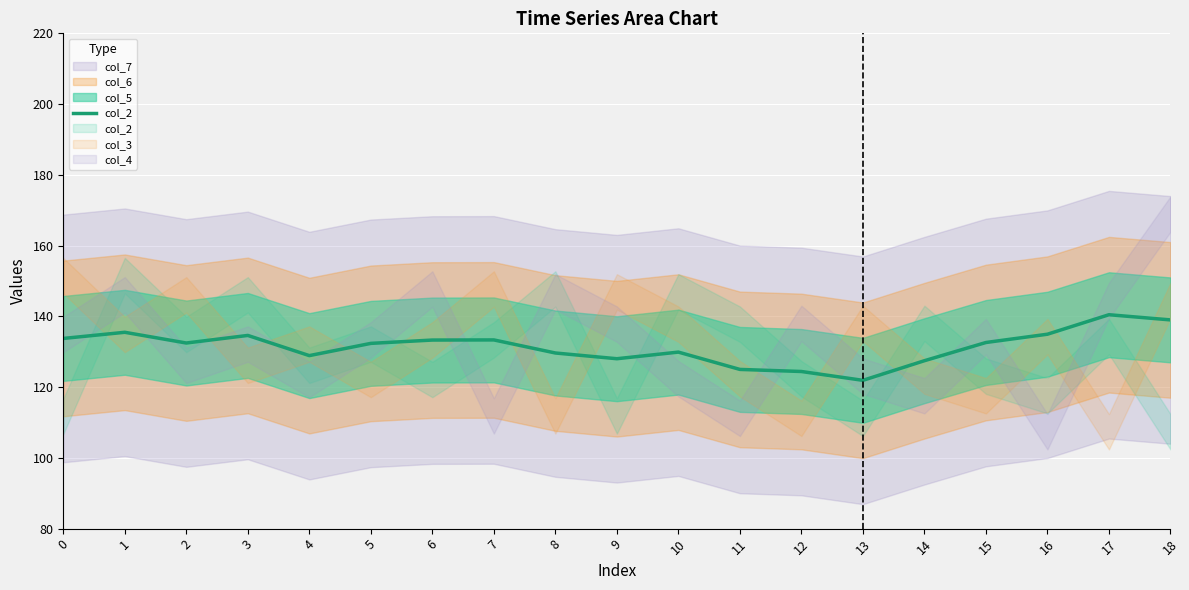

The chart shows a value of 132.6 at 15. True or false?

True